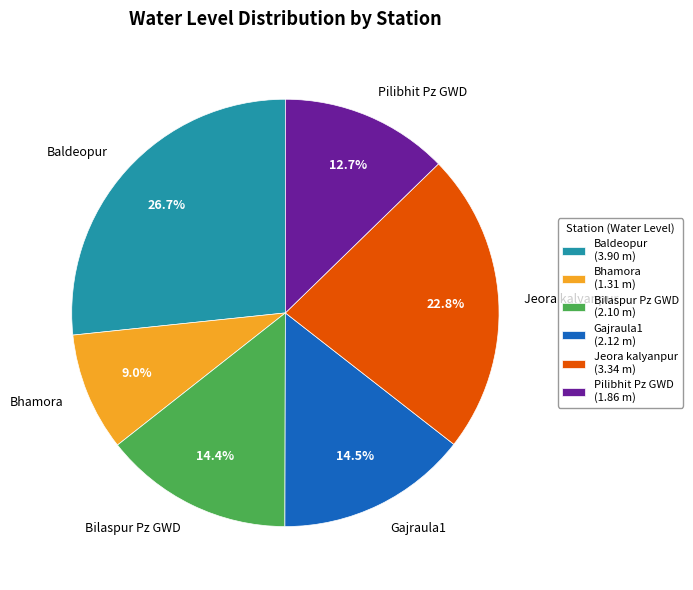

To the nearest percent, what is the difference between the largest and smallest slice percentages?

18%